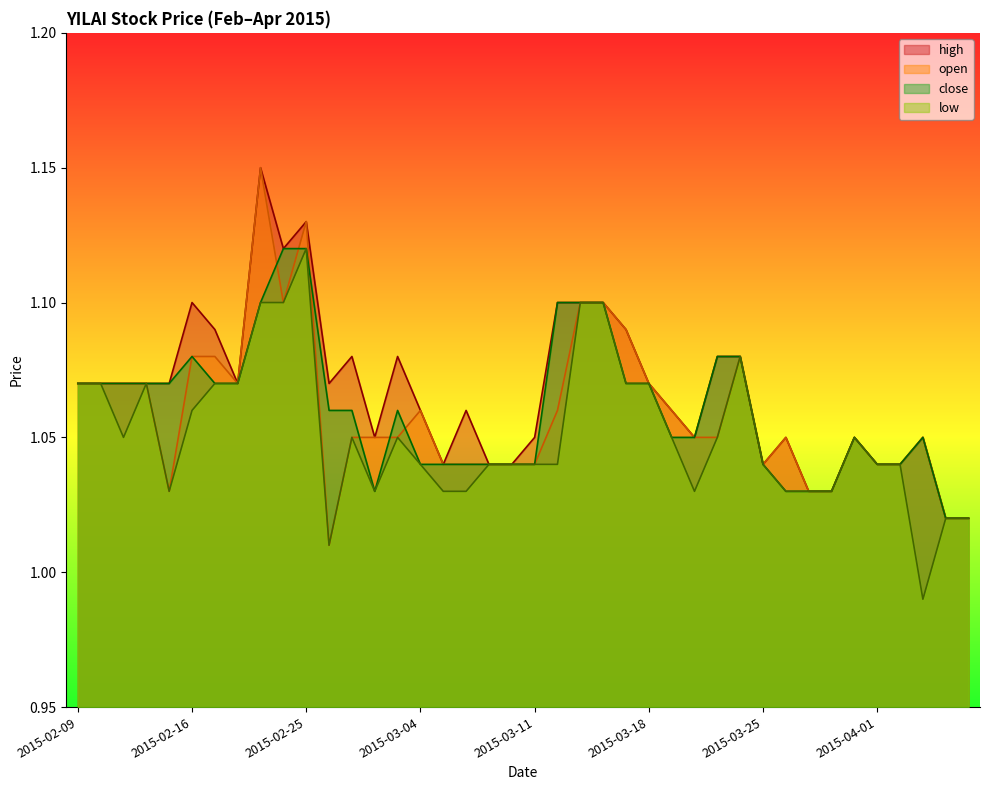

True or false: low has a value of 1.1 at 2015-02-24.

True